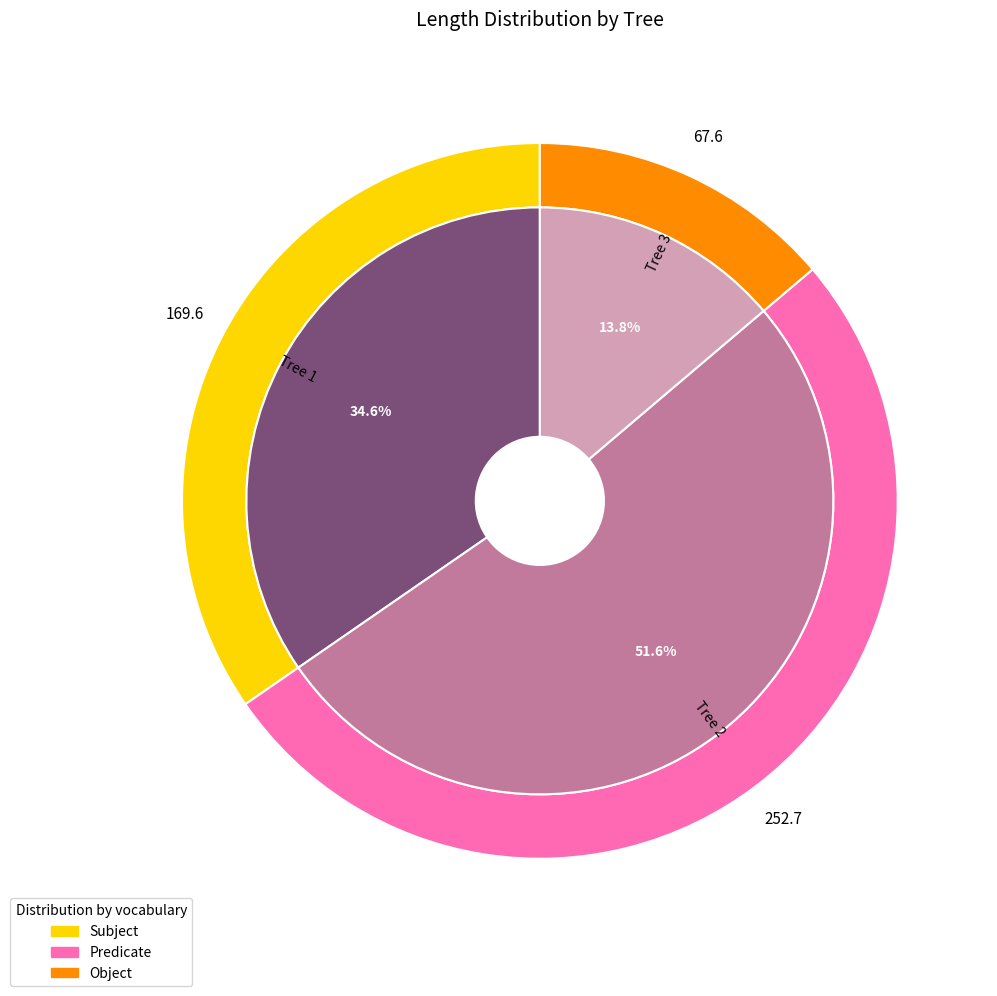

Rank the categories by value from lowest to highest.

Tree 3, Tree 1, Tree 2